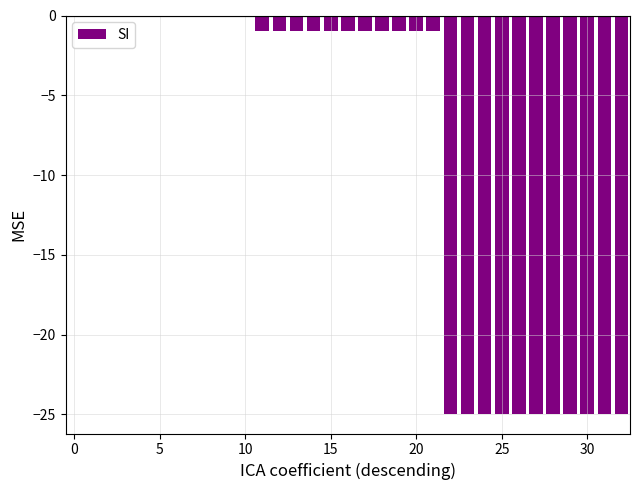

How many bars are there in total?

33